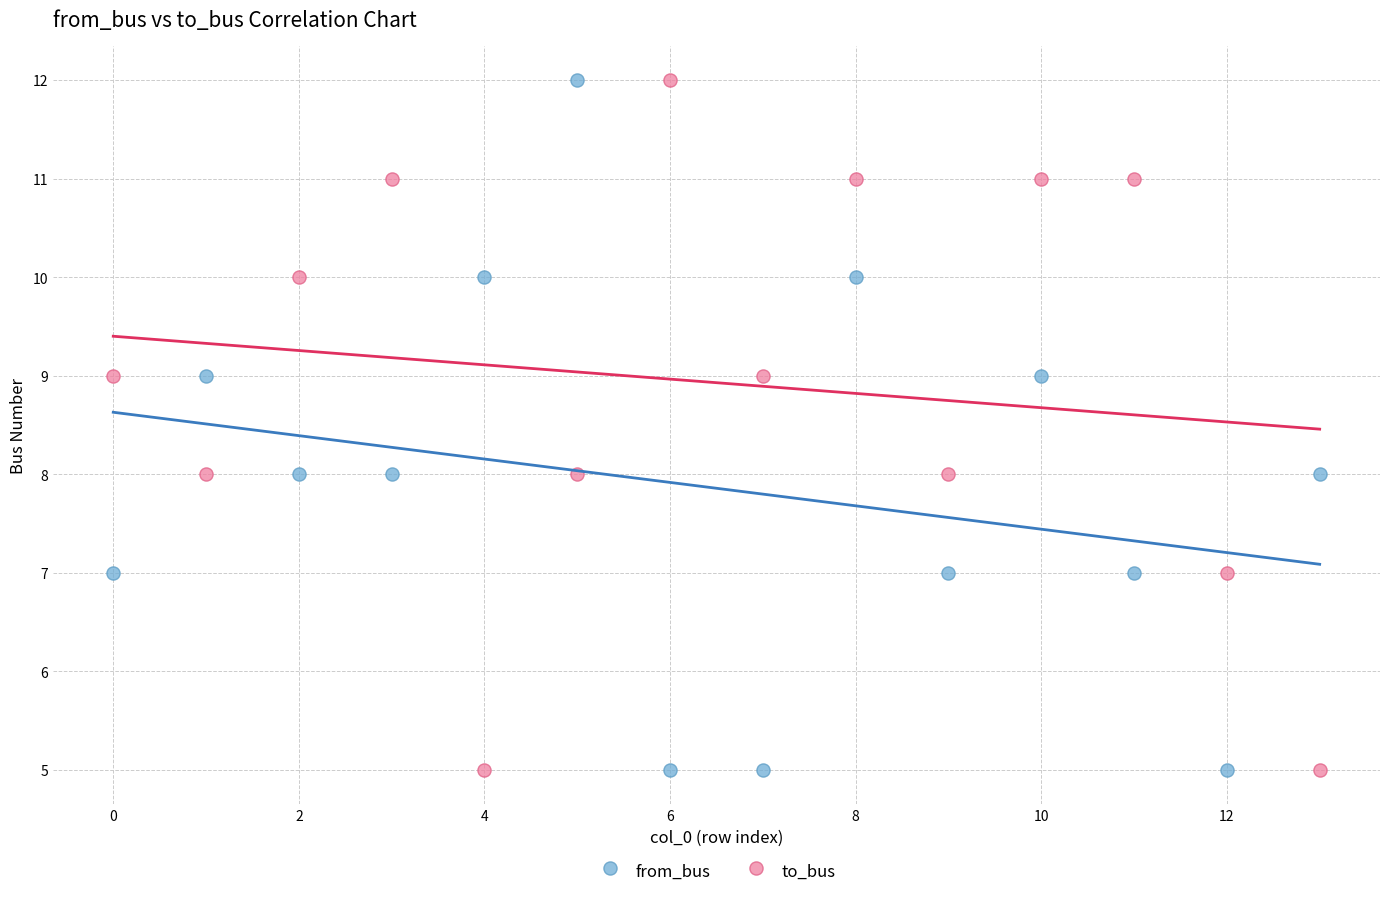

What are all the series names shown in the legend?

from_bus, to_bus